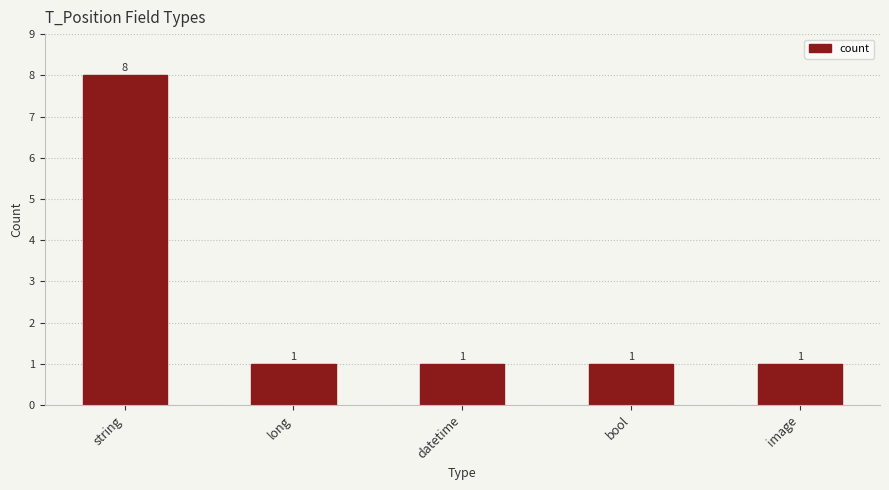

What value does the data have at string?

8